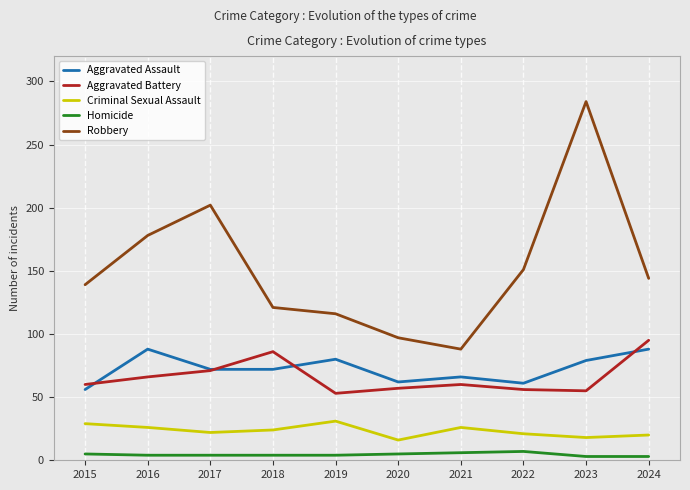

How many lines are shown in the chart?

5